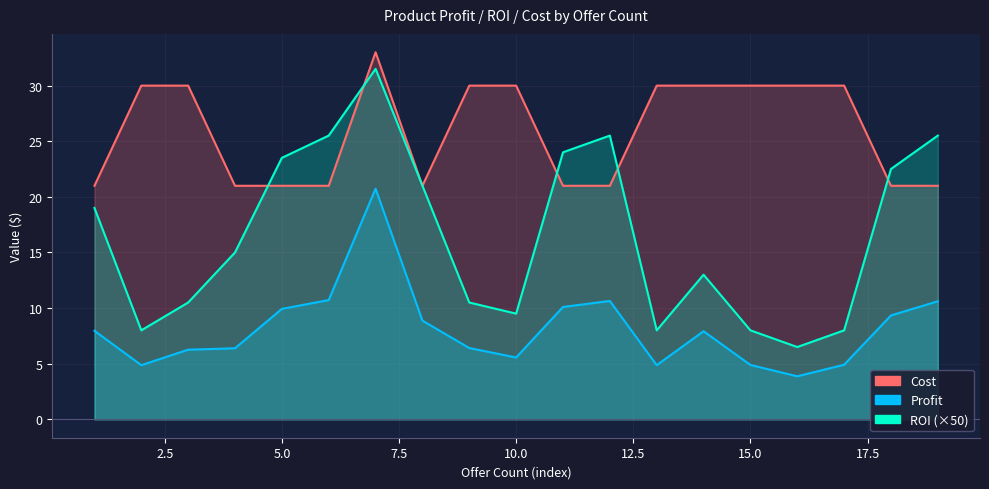

What value does the ROI series have at 16?

6.5